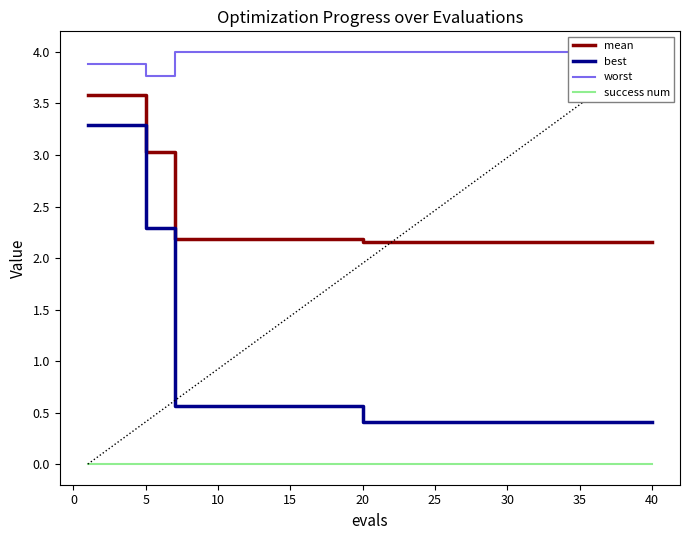

True or false: success num and mean intersect in this chart.

False